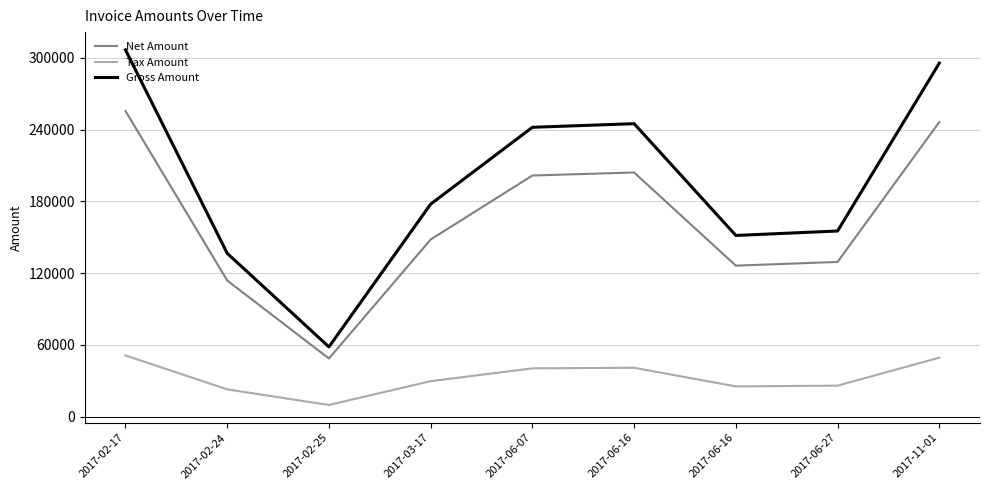

Which category has the highest value across all series?

2017-02-17